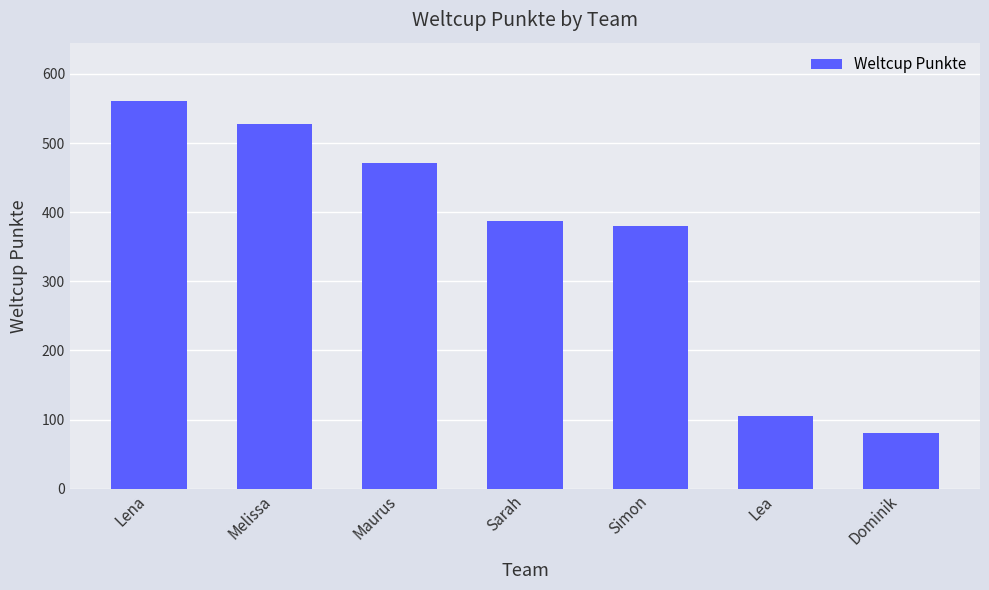

The chart shows a value of 144 at Maurus. True or false?

False